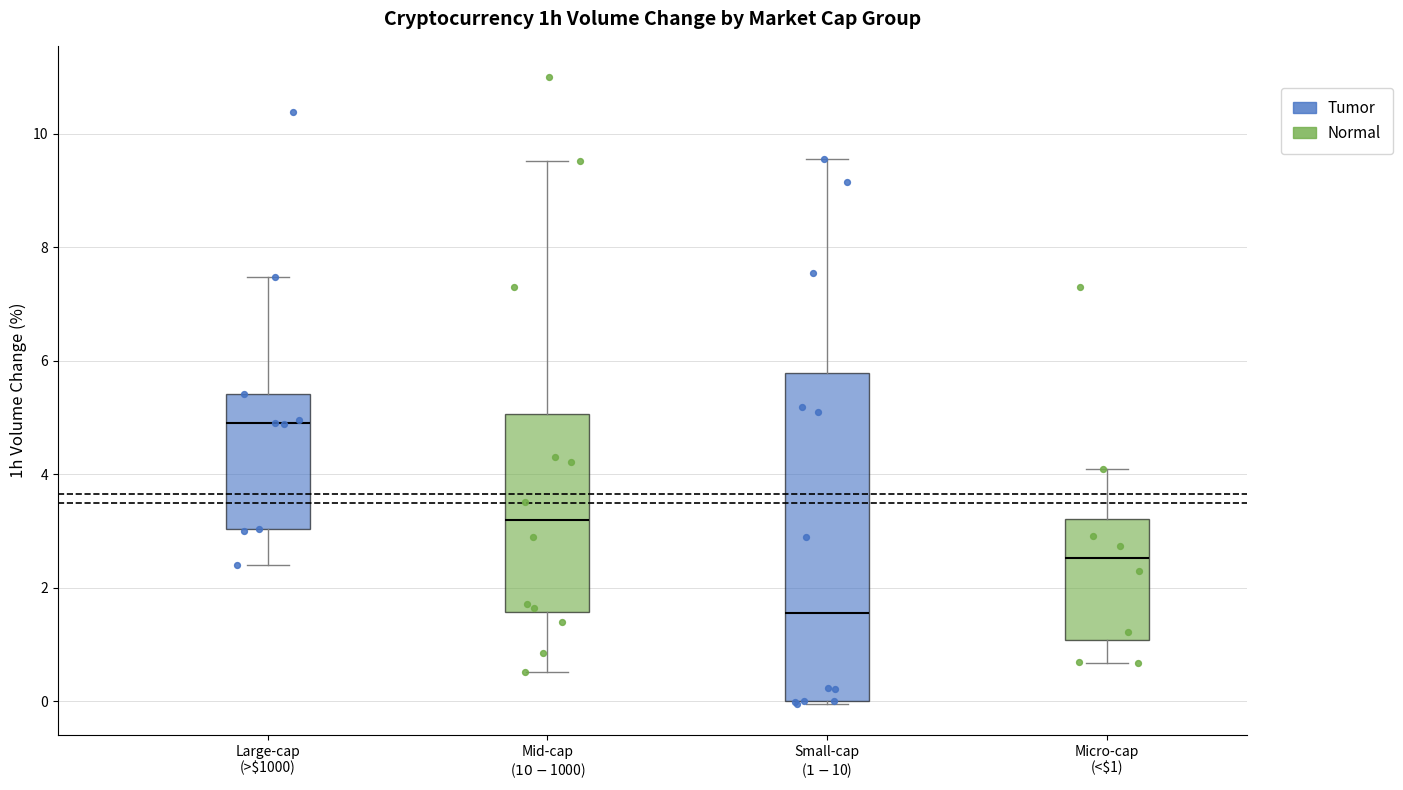

Reading left to right, transcribe this box plot: for each box, give where its median line is, the range the box spans, and where its two whiskers end, as read against the y-axis. The values are not printed on the chart, so give them approximately, as read against the axis.

Large-cap (>$1000): median 5.0, box 3.0 to 5.4, whiskers 2.4 to 7.4
Mid-cap ($10-$1000): median 3.2, box 1.6 to 5.0, whiskers 0.6 to 9.6
Small-cap ($1-$10): median 1.6, box 0.0 to 5.8, whiskers 0.0 to 9.6
Micro-cap (<$1): median 2.6, box 1.0 to 3.2, whiskers 0.6 to 4.0